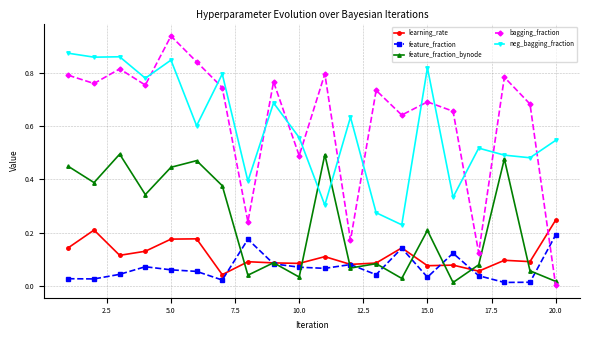

After their last crossing, which series has the higher values: bagging_fraction or neg_bagging_fraction?

neg_bagging_fraction